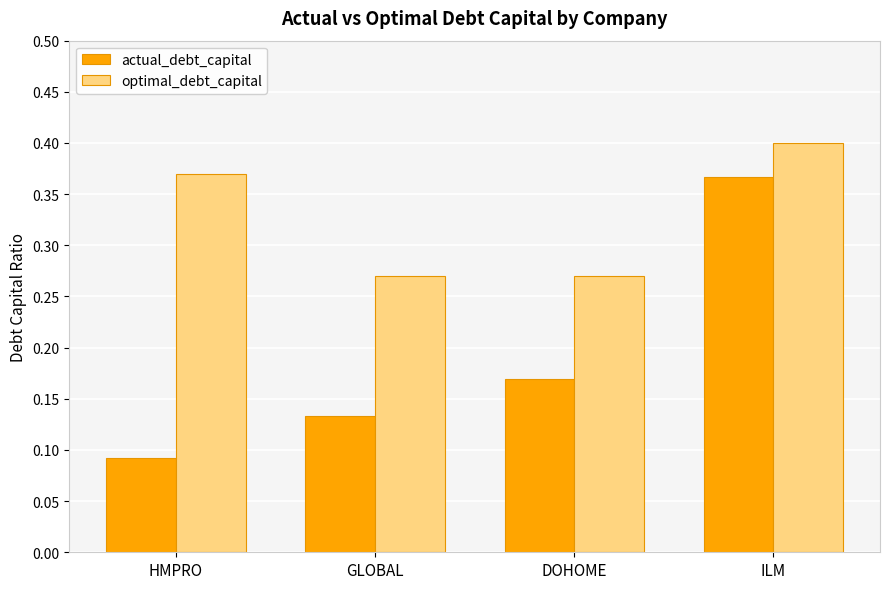

Which series has the largest total across all categories?

optimal_debt_capital